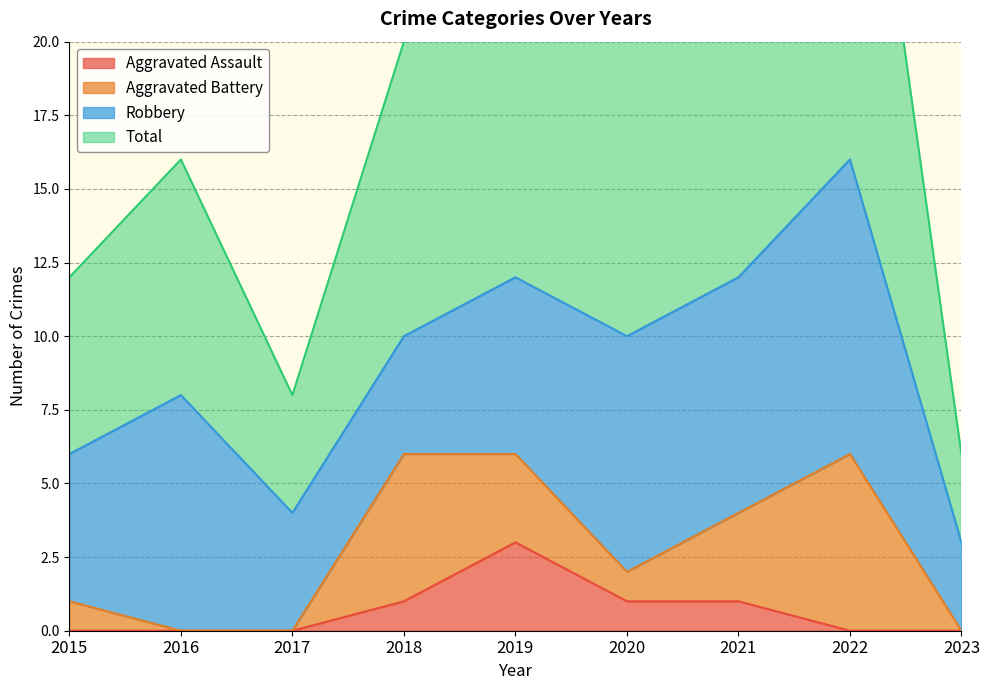

True or false: Aggravated Assault and Total intersect in this chart.

False